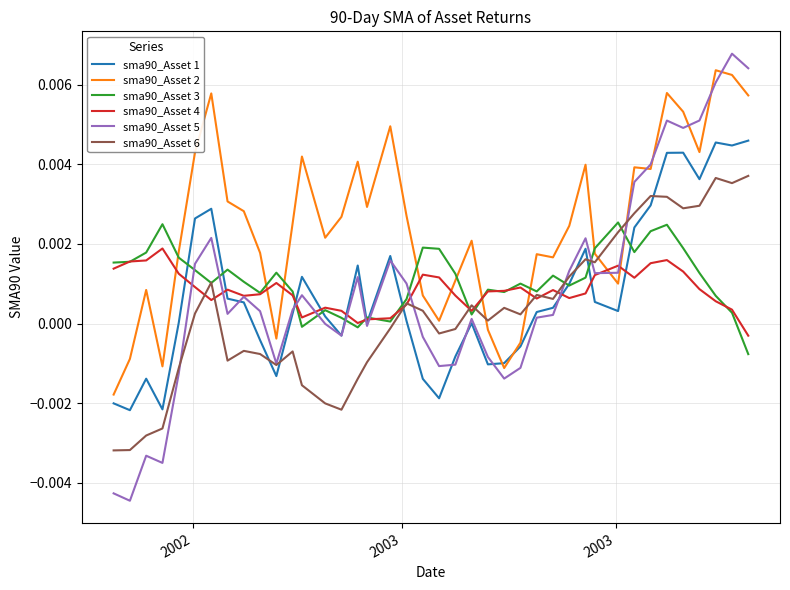

How many intersections are there between sma90_Asset 1 and sma90_Asset 6?

6